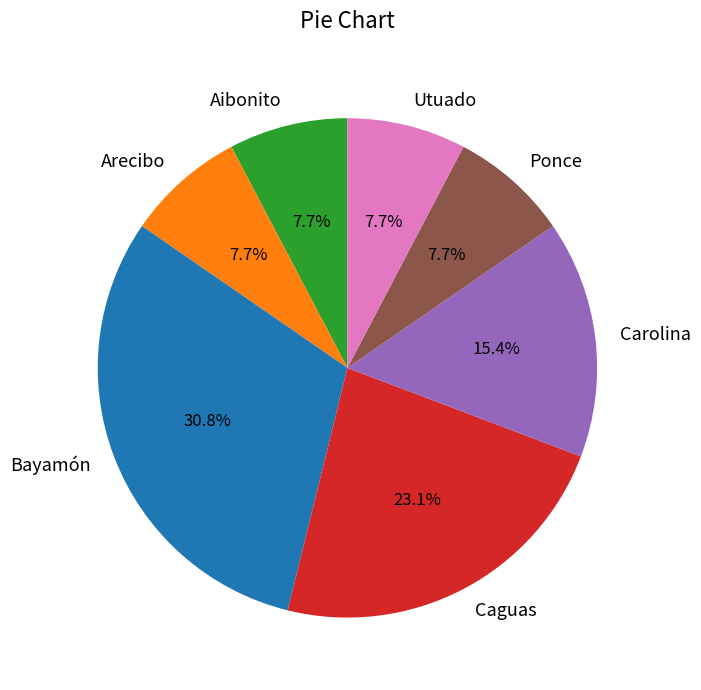

To the nearest percent, what is the average slice percentage?

14%